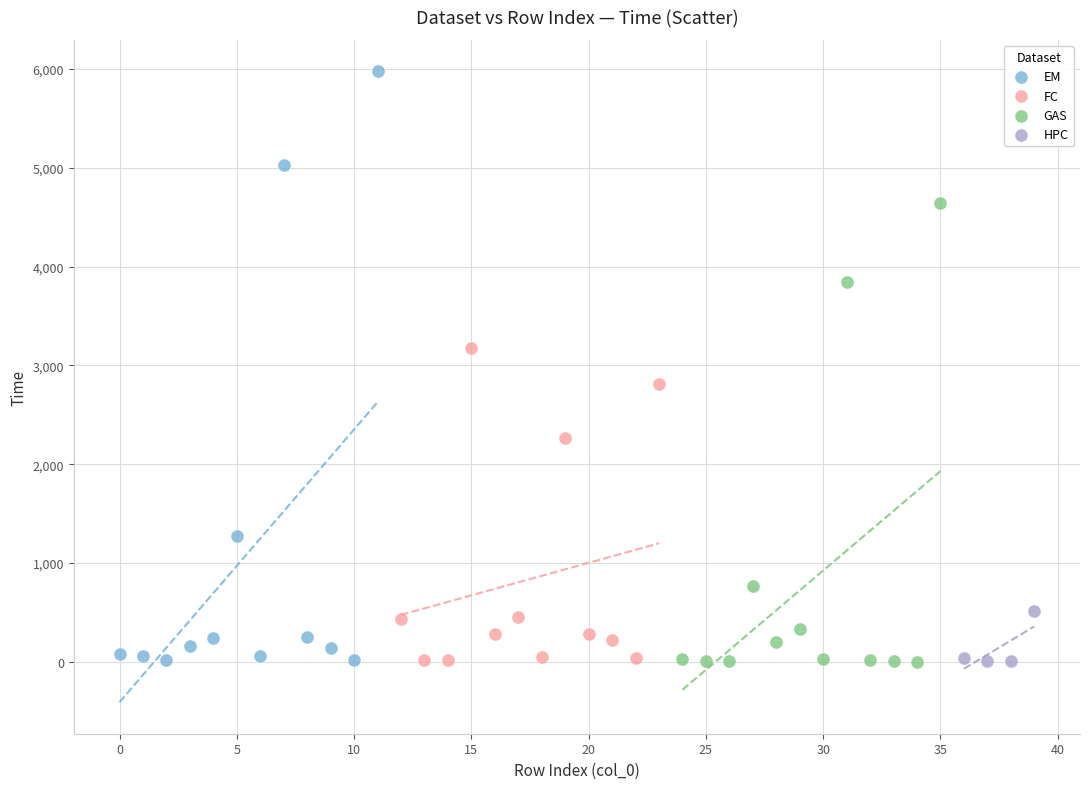

Which series has the largest Y range (max minus min)?

EM